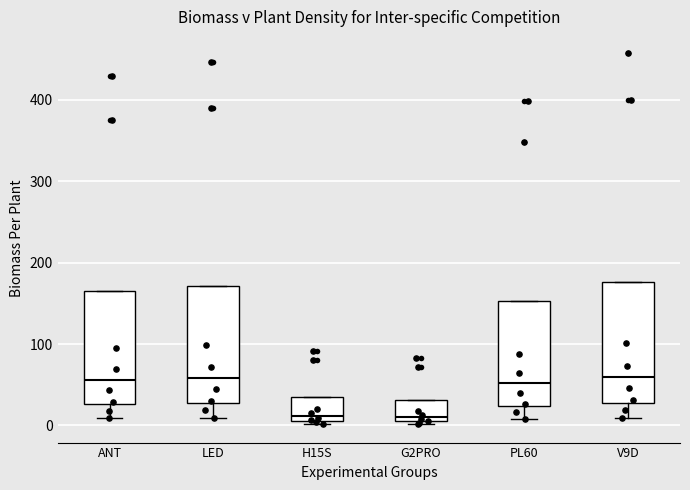

Where does the lower whisker of the box for LED end on the y-axis? The values are not printed on the chart, so give them approximately, as read against the axis.

10